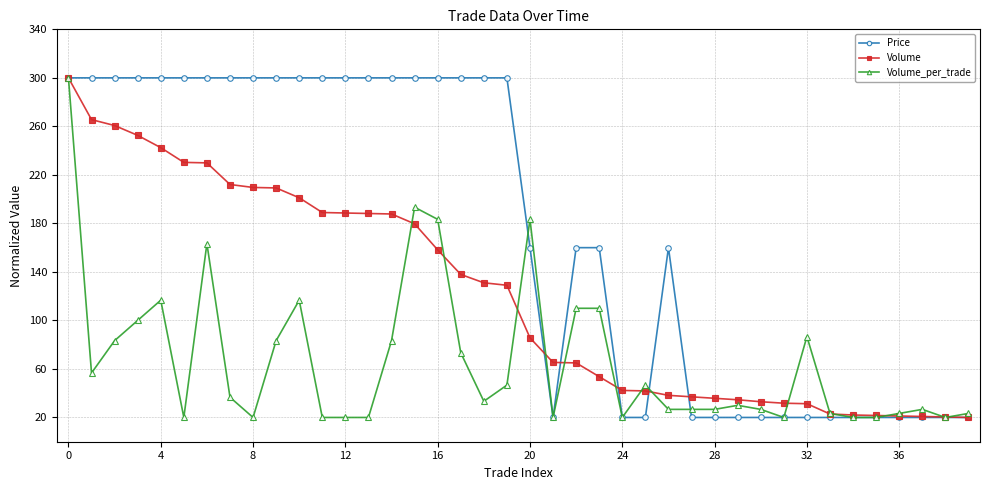

What are all the series names shown in the legend?

Price, Volume, Volume_per_trade